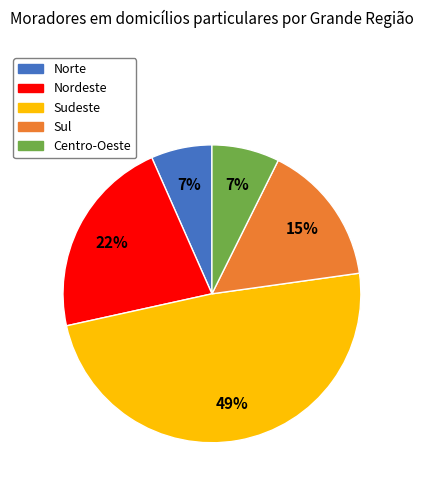

Combined, do Centro-Oeste and Sudeste account for over 50%?

Yes